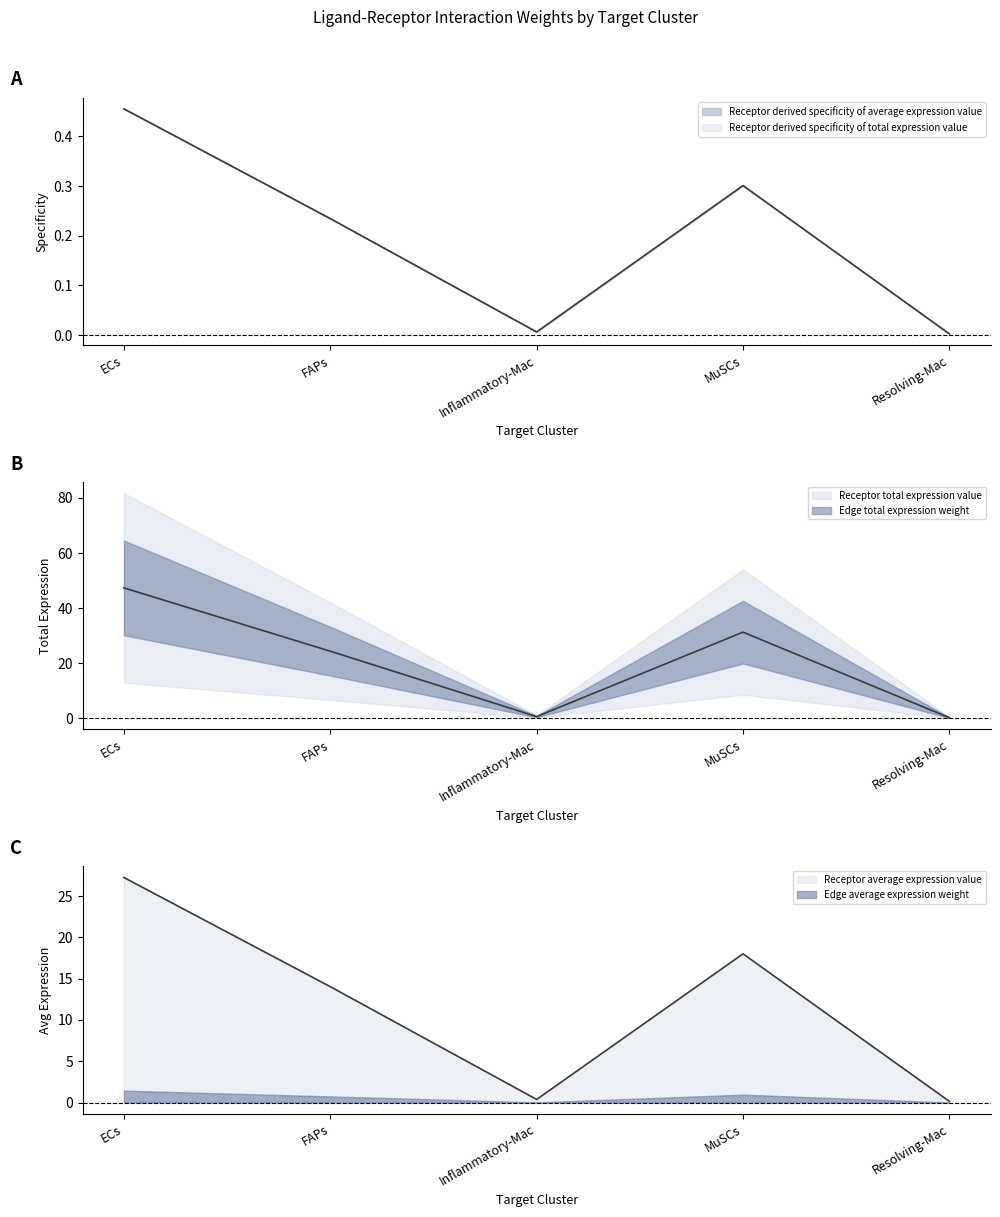

Is it true that Receptor total expression value equals 0.2 at Resolving-Mac?

True